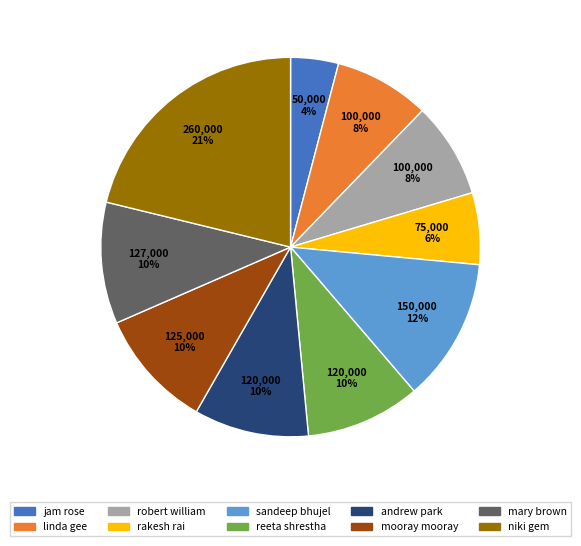

Is the sum of reeta shrestha and mooray mooray greater than half?

No